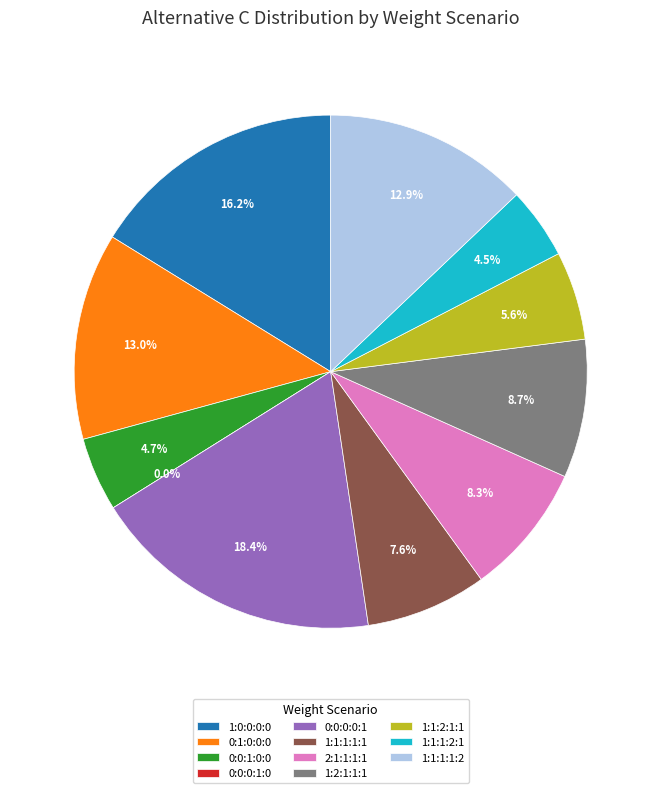

Count the number of slices in the pie.

11